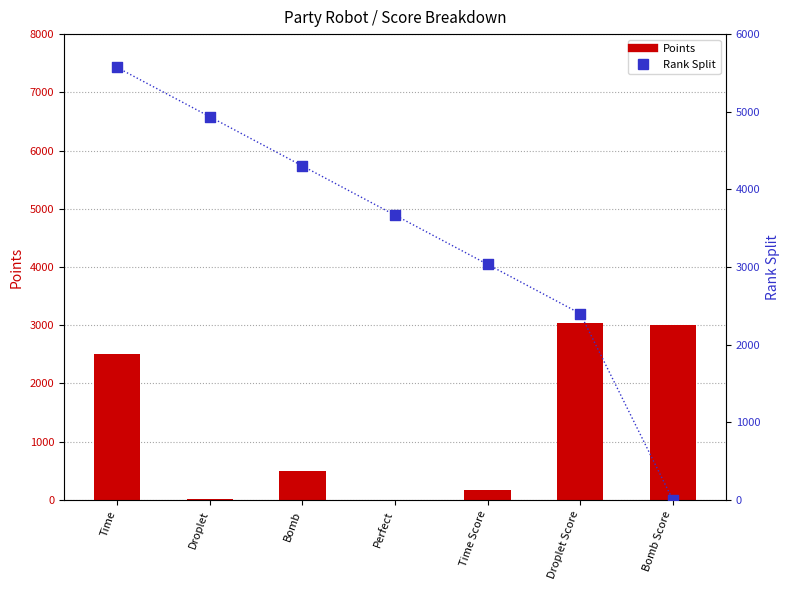

At how many categories does at least one series exceed 1083?

7